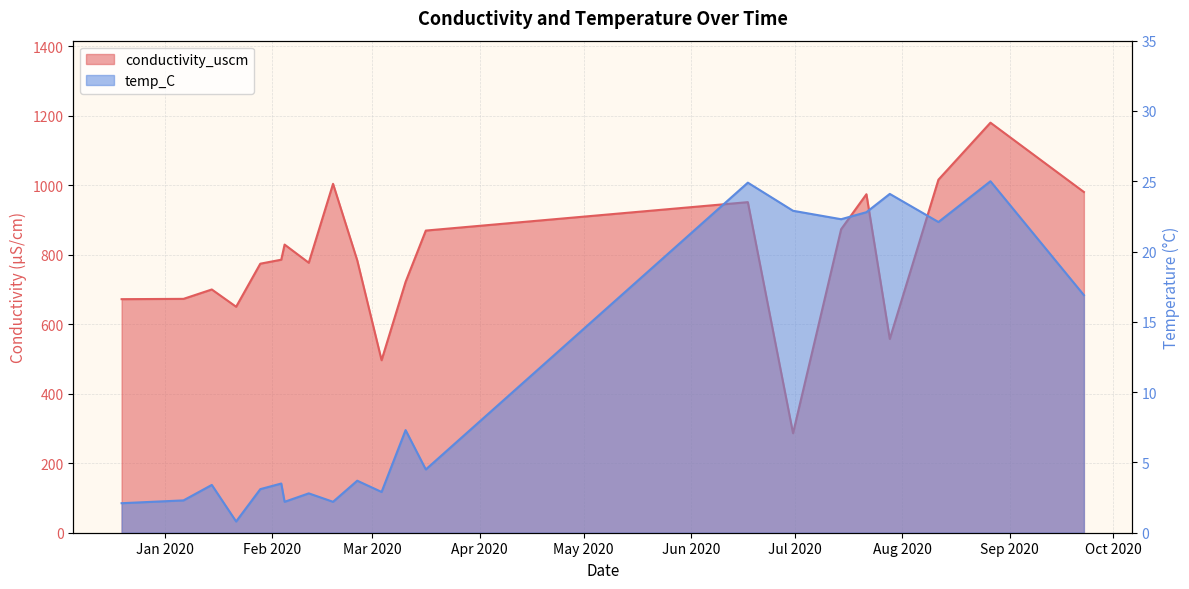

How many data points in temp_C are above 3?

14